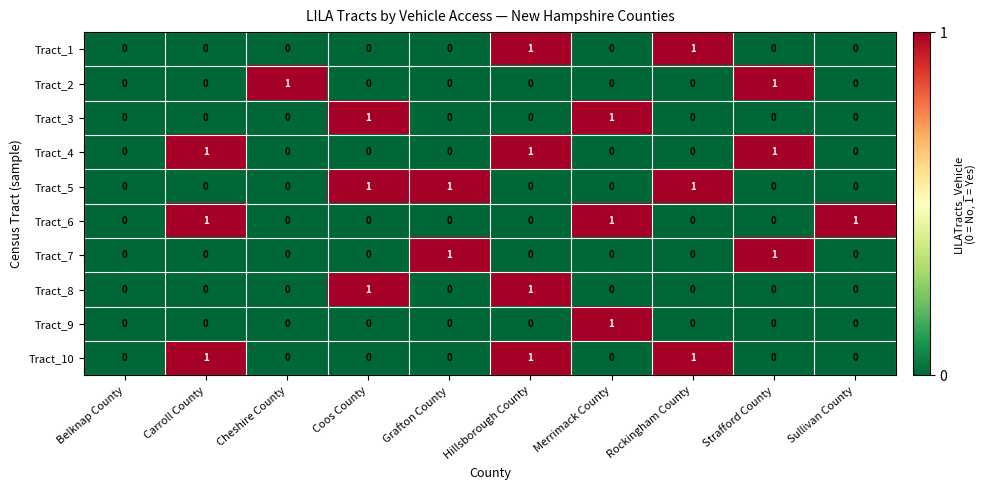

How many distinct data groups are displayed?

10